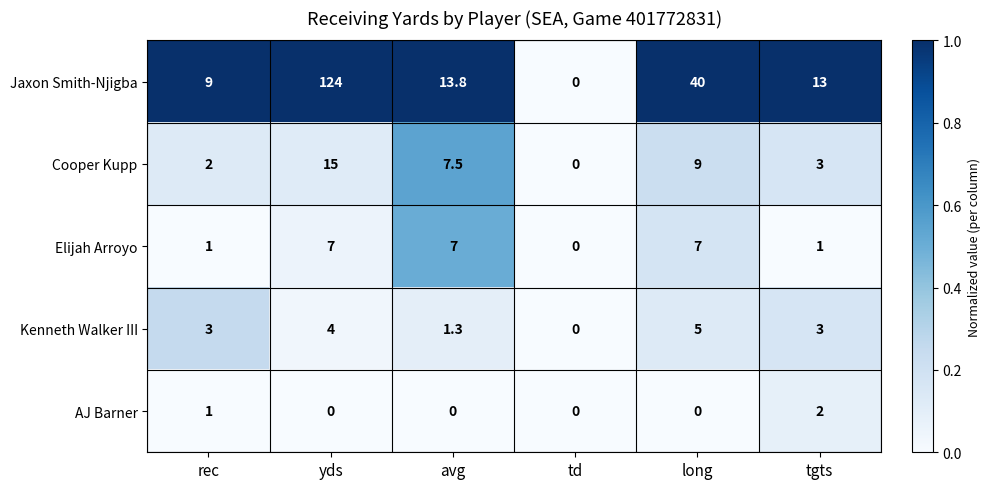

Rank the series by their maximum value, from lowest to highest.

AJ Barner, Kenneth Walker III, Elijah Arroyo, Cooper Kupp, Jaxon Smith-Njigba